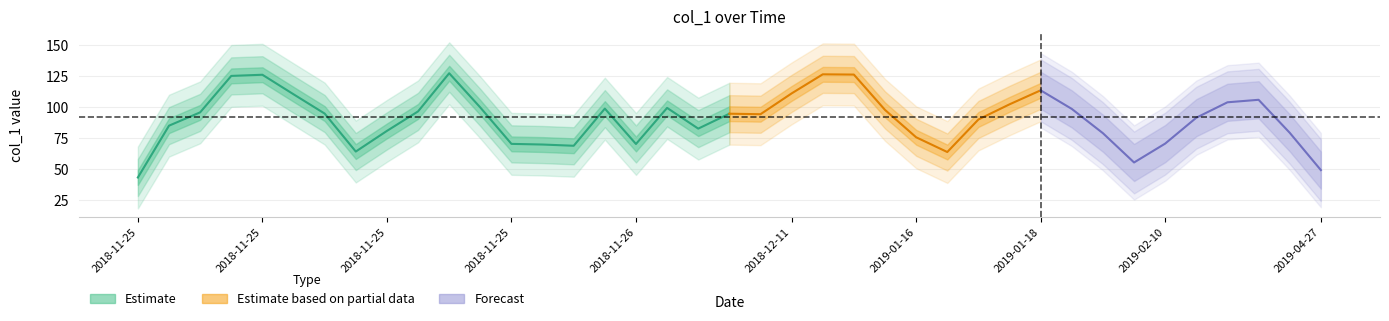

How many lines are shown in the chart?

1